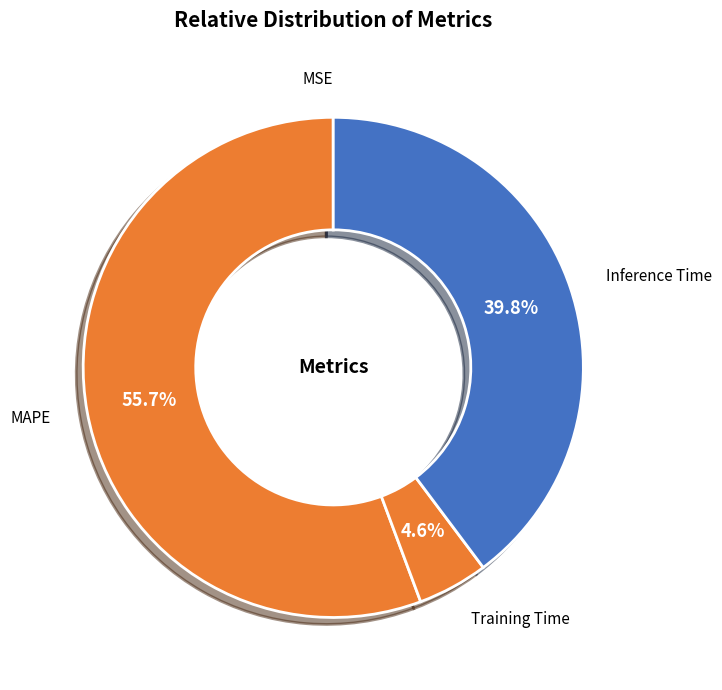

Which slice is the largest?

MAPE